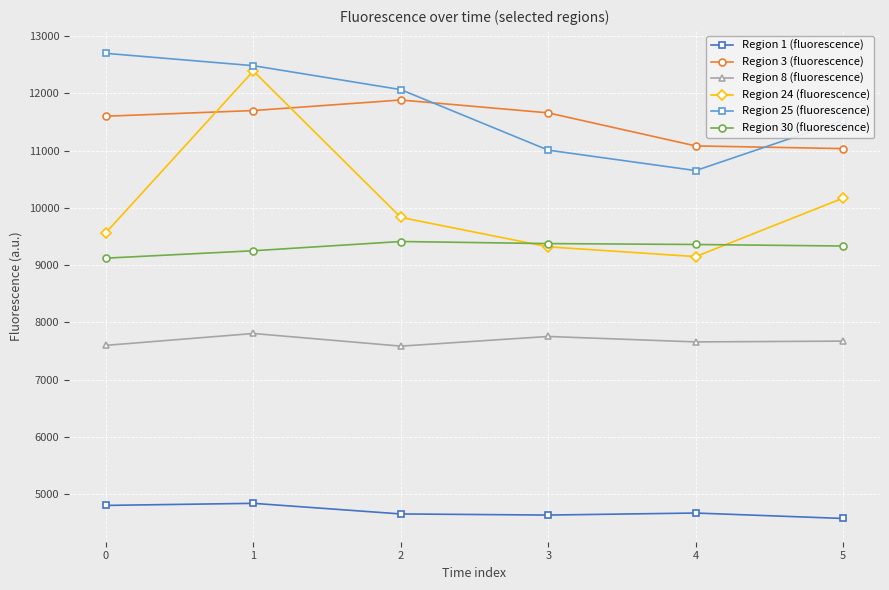

The value of Region 25 (fluorescence) at 2 is 12064.1. True or false?

True